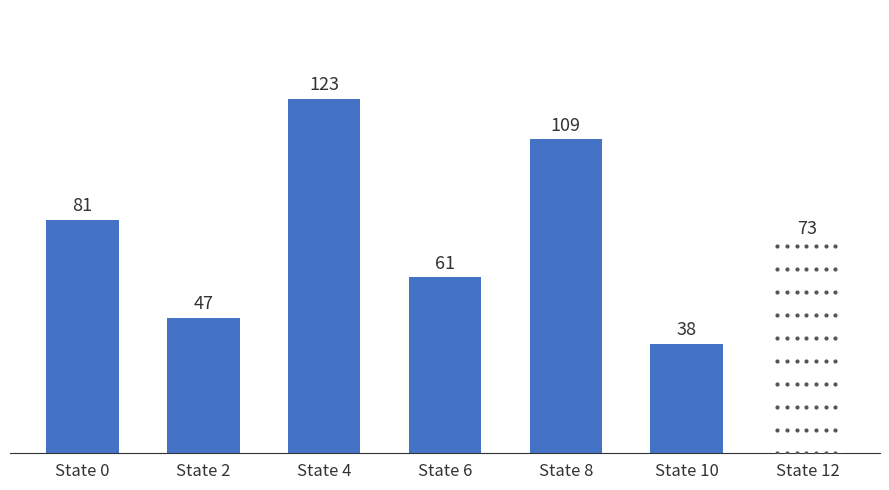

How many bars are there in total?

7